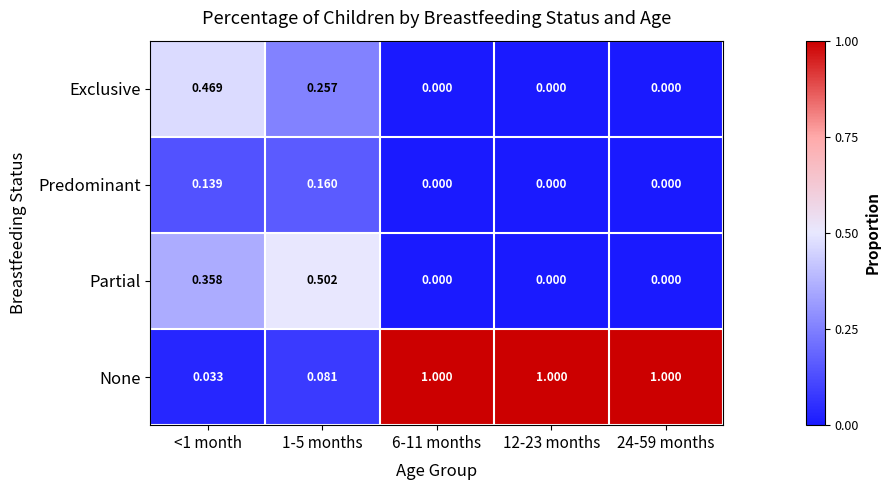

List the series in order of their peak value, highest first.

None, Partial, Exclusive, Predominant